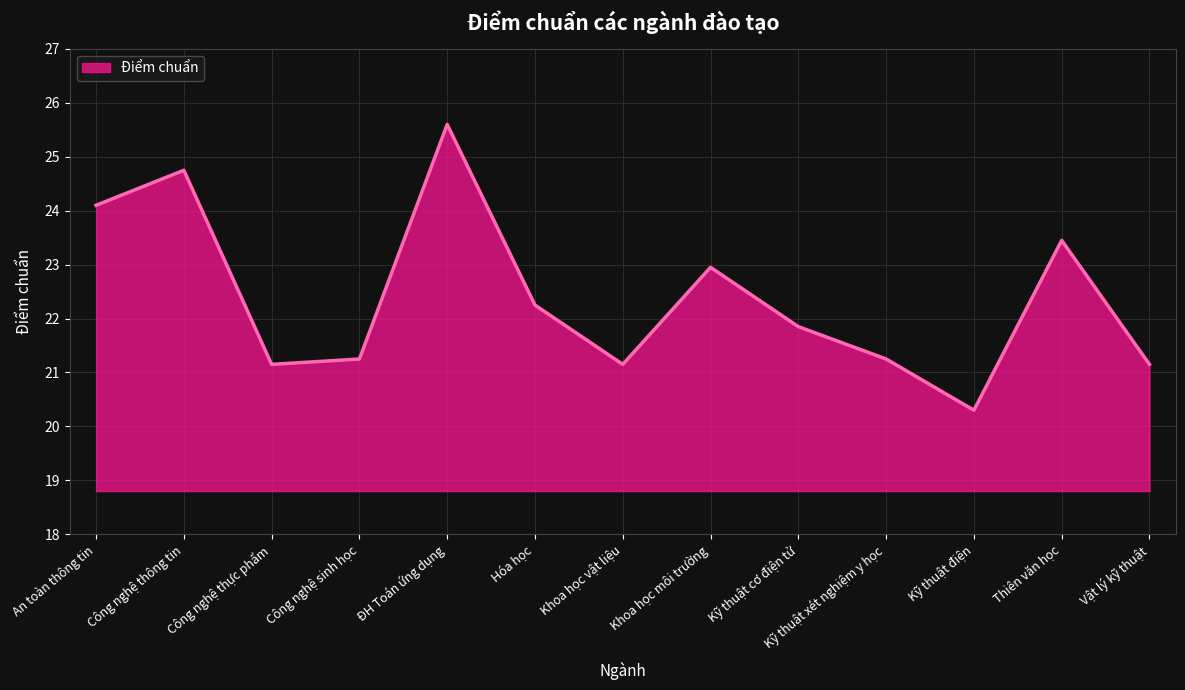

Which has a higher value, An toàn thông tin or Kỹ thuật xét nghiệm y học?

An toàn thông tin